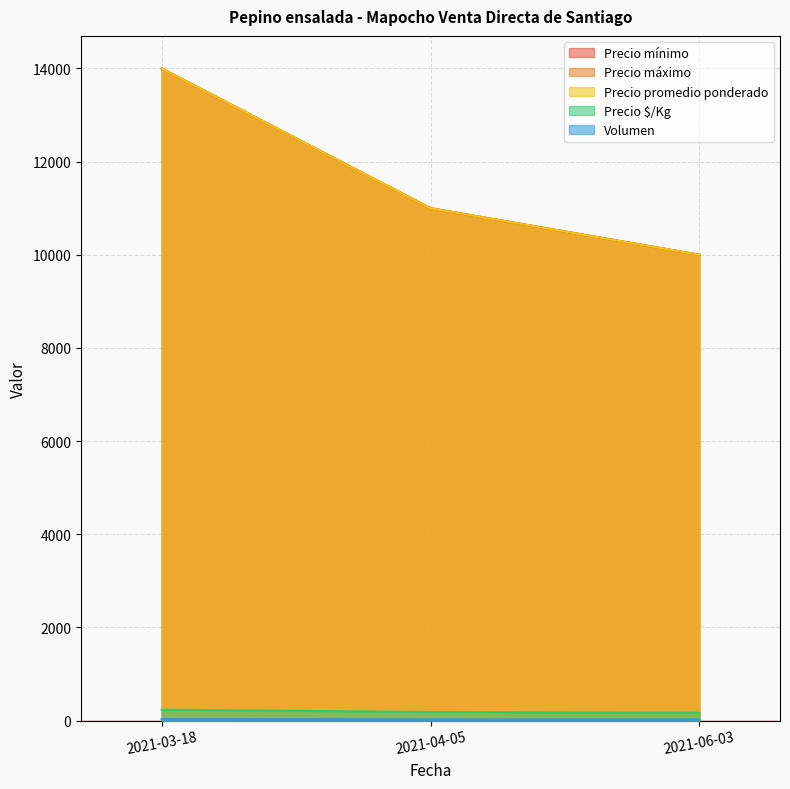

Where is Precio promedio ponderado nearest to the value 12000?

2021-04-05